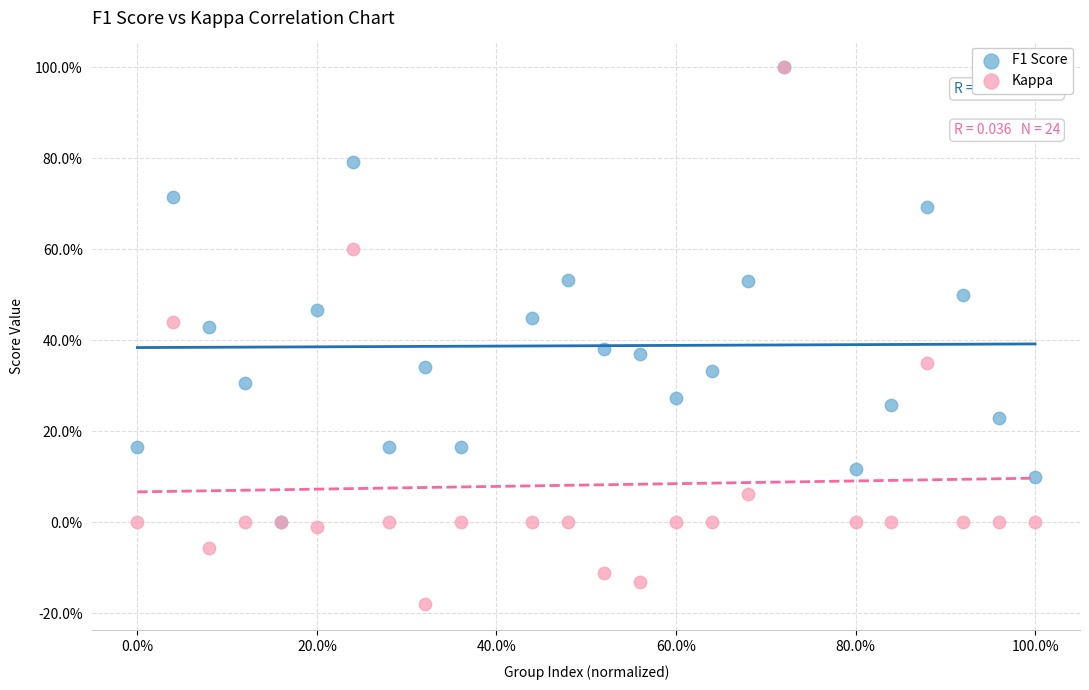

What are all the series names shown in the legend?

F1 Score, Kappa